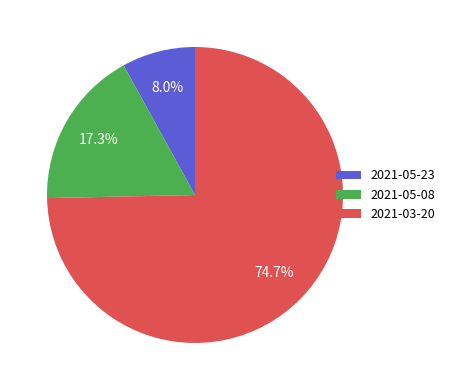

How many segments does this pie chart have?

3